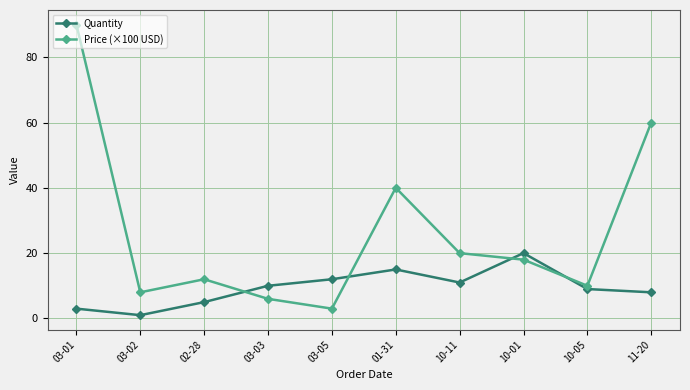

How many values in the Price (×100 USD) series are below 18?

5